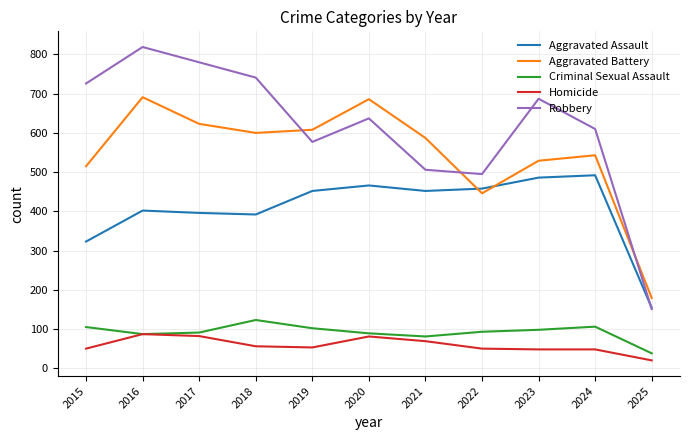

True or false: Aggravated Battery and Criminal Sexual Assault cross at least once.

False